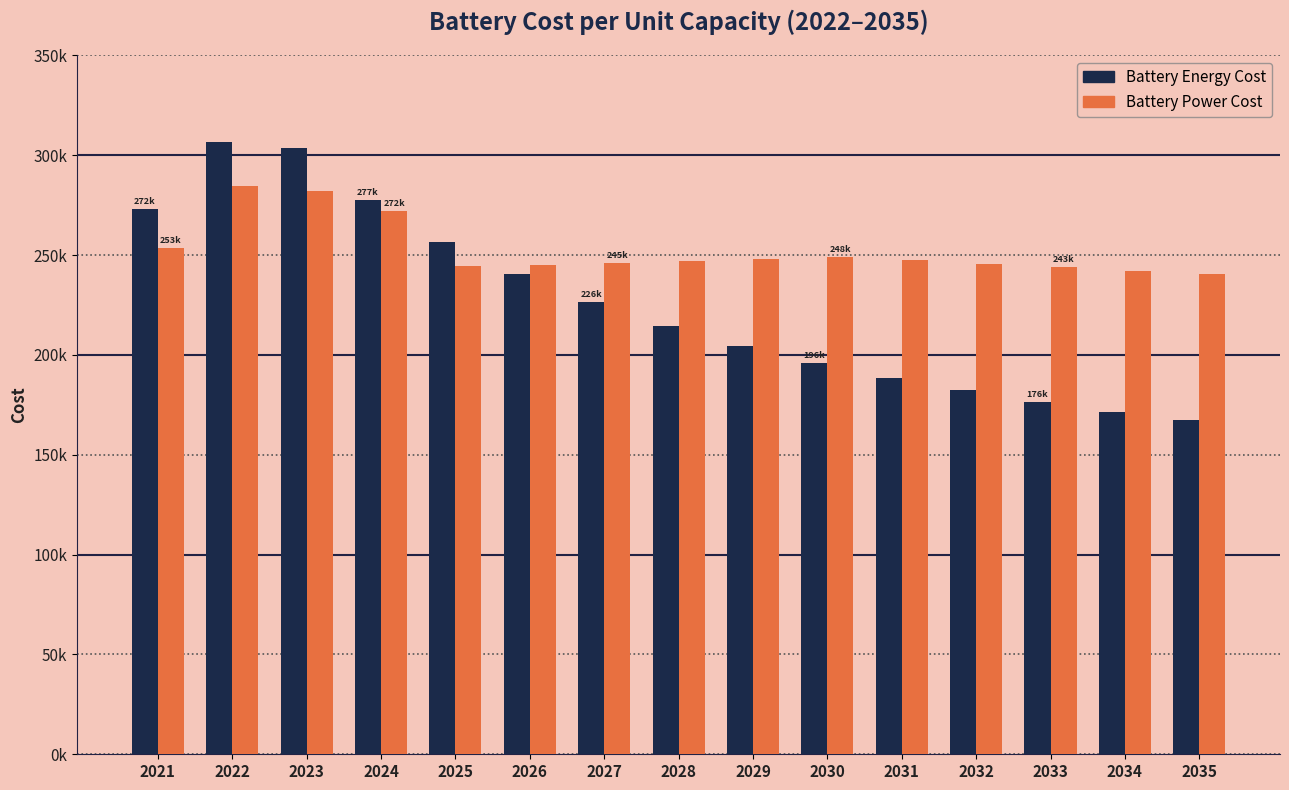

What is the difference between the highest and lowest values at 2025?

12460